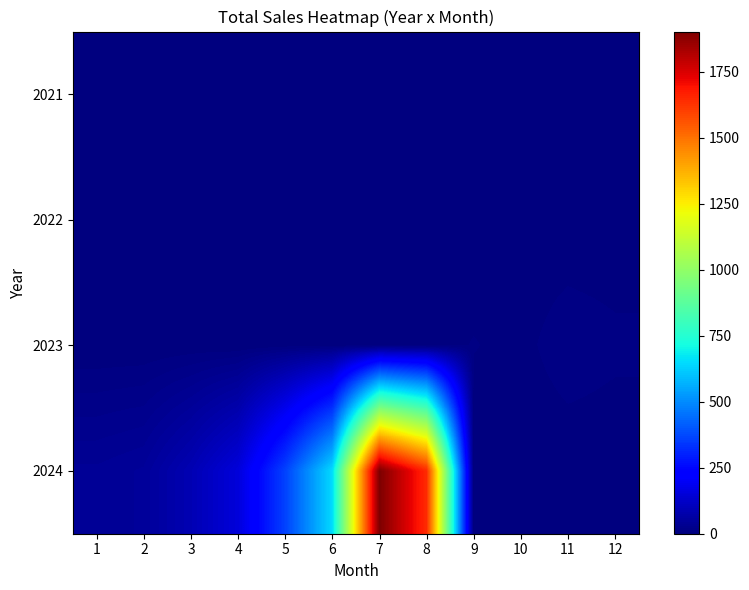

Which has a higher value, 7 or 4?

7